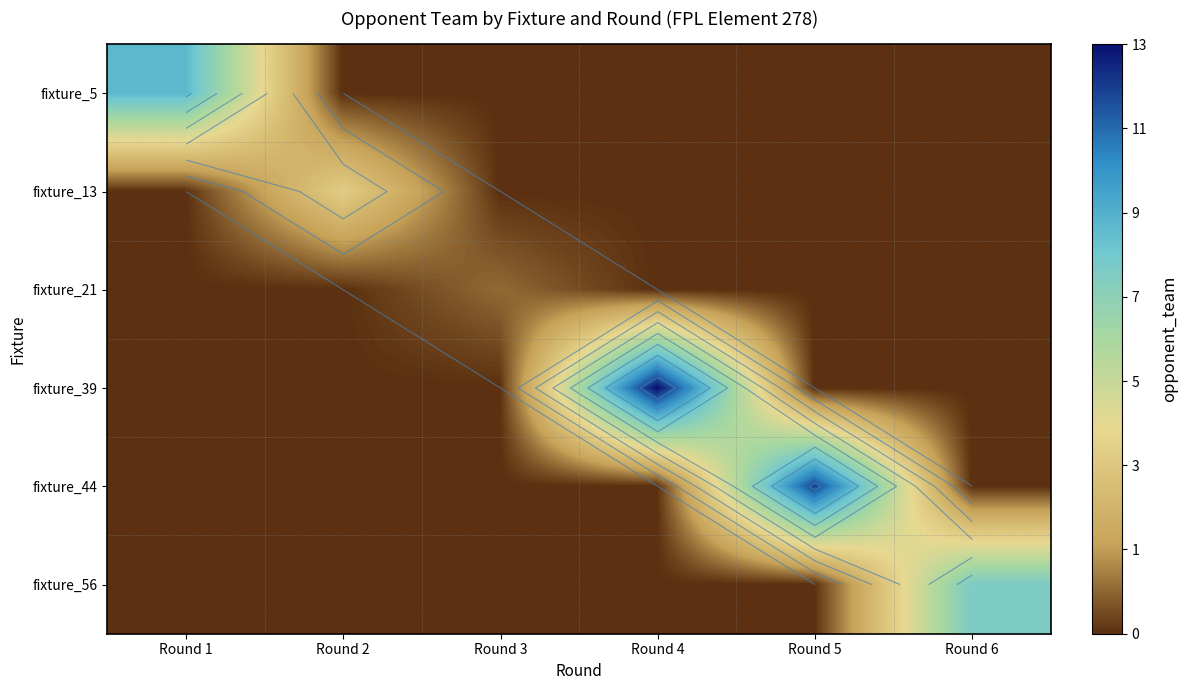

Which has a higher value, Round 1 or Round 6?

Round 1